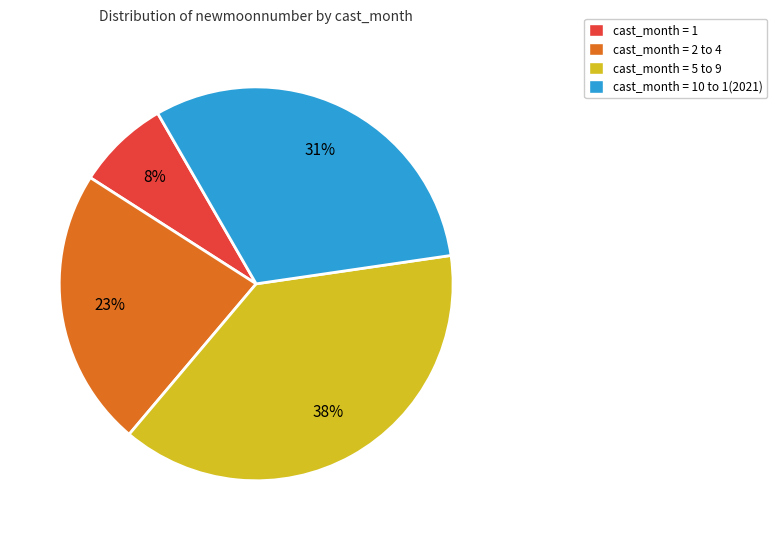

To the nearest percent, what is the average slice percentage?

25%